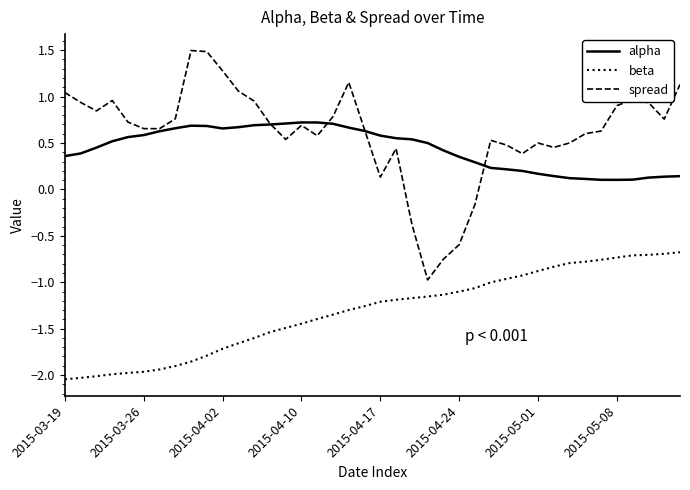

Which series has the largest range (max minus min)?

spread